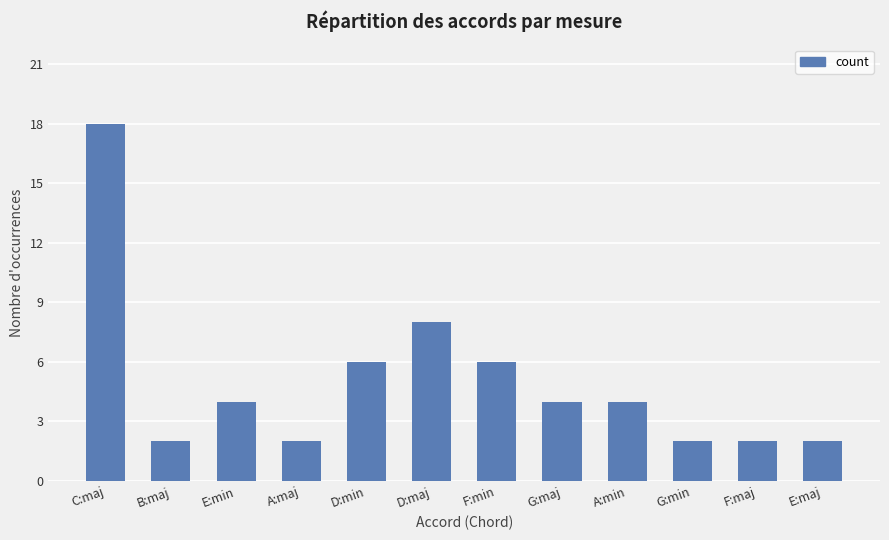

At which label is the value closest to 10?

D:maj